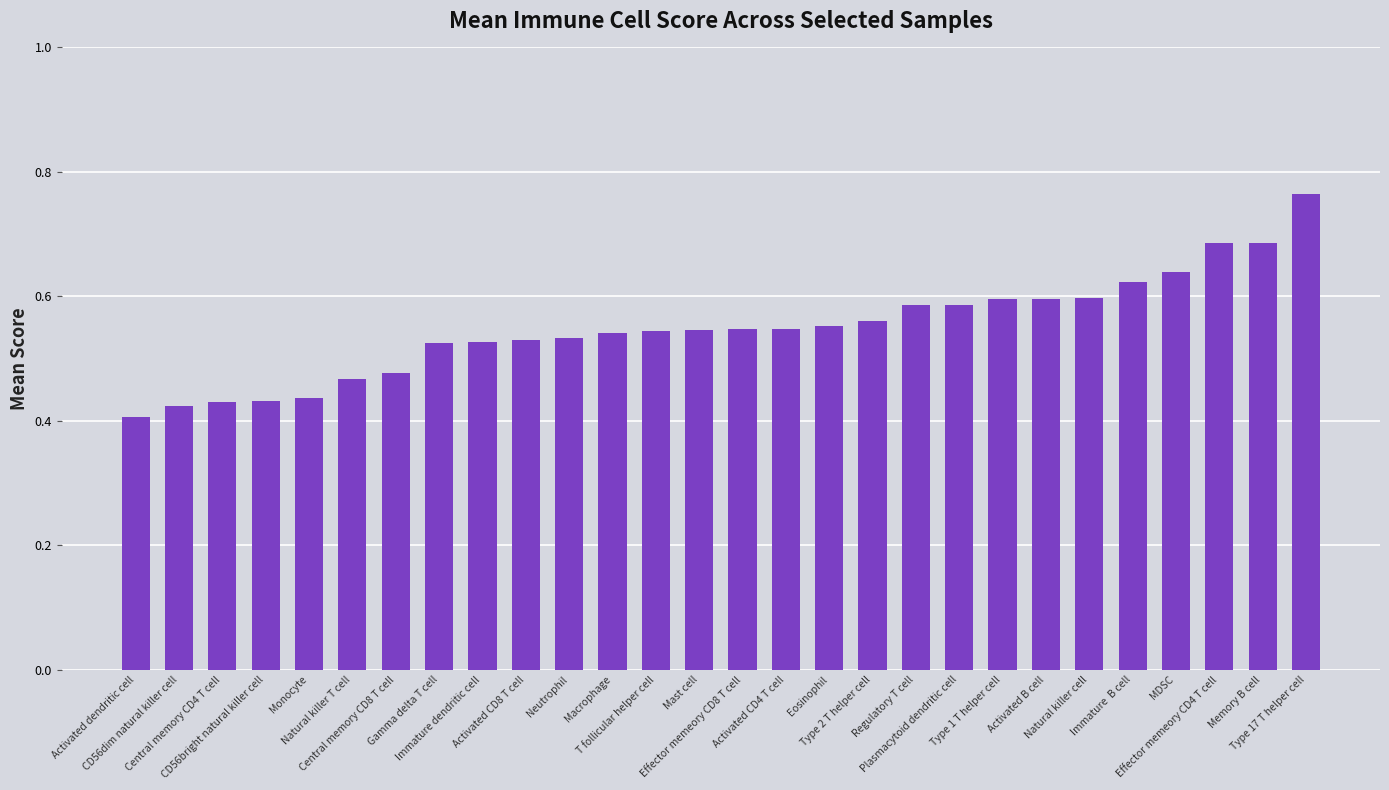

What is the difference between the second highest and second lowest values?

0.3